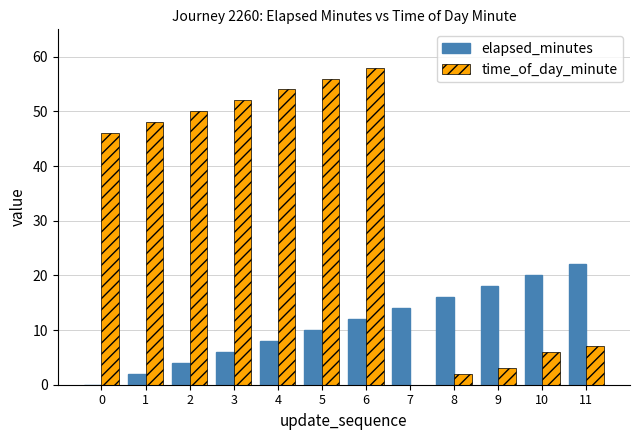

Is the value of time_of_day_minute at 1 greater than the value of elapsed_minutes at 5?

Yes